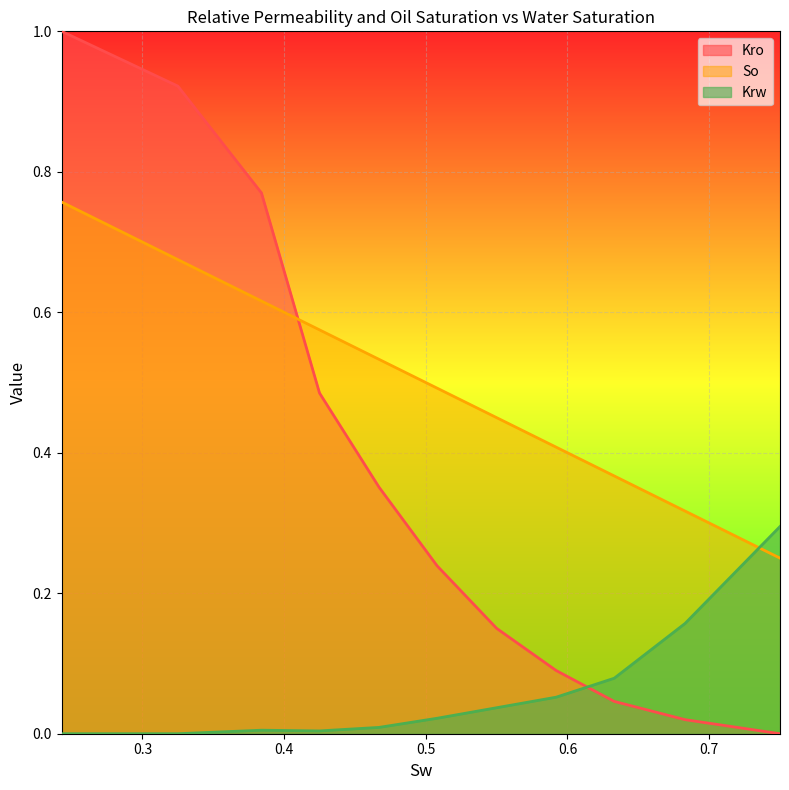

Between 0.243 and 0.75, which is larger?

0.243